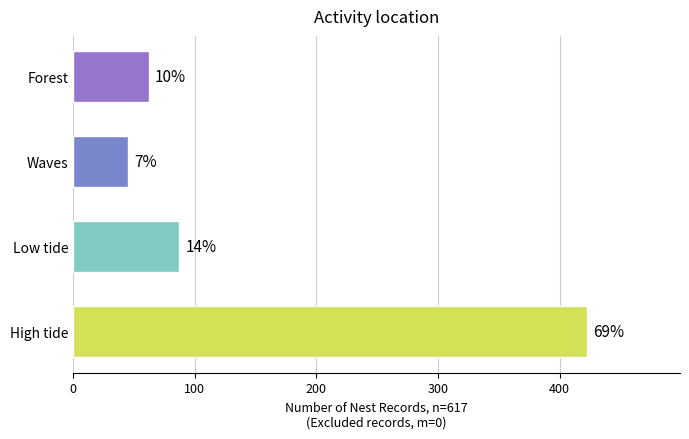

Does the chart contain any negative values?

No